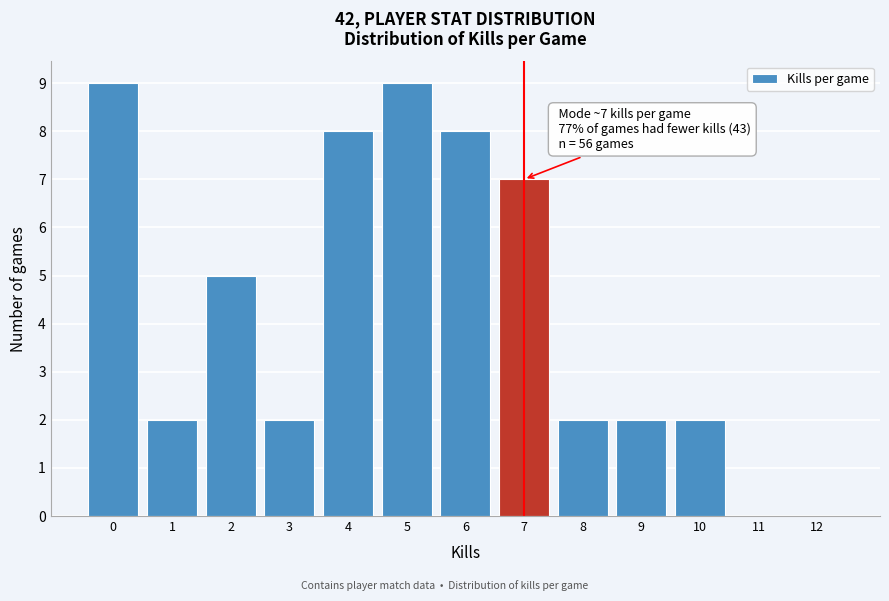

Reading left to right, transcribe all the data shown in this chart.

0=9	1=2	2=5	3=2	4=8	5=9	6=8	7=7	8=2	9=2	10=2	11=0	12=0